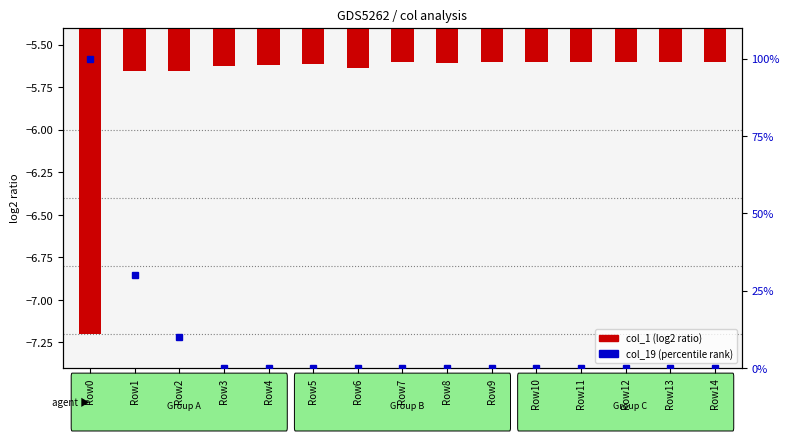

How many distinct data groups are displayed?

2